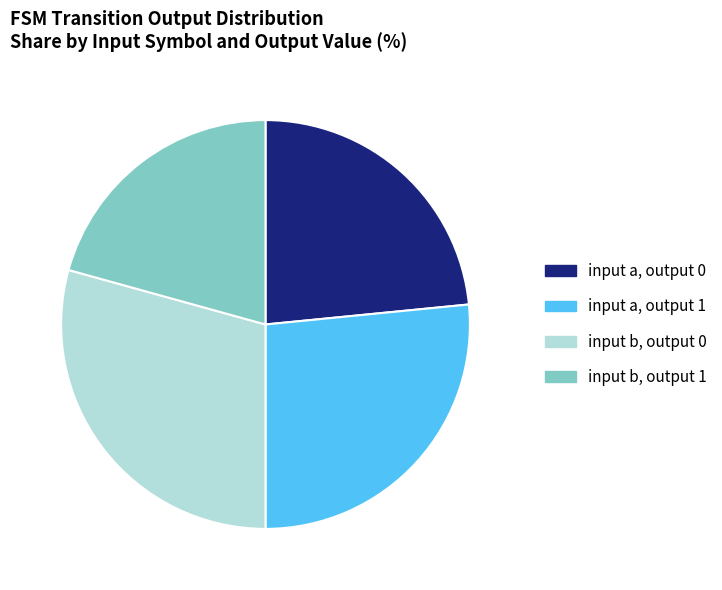

Is there any slice that represents more than half of the pie?

No